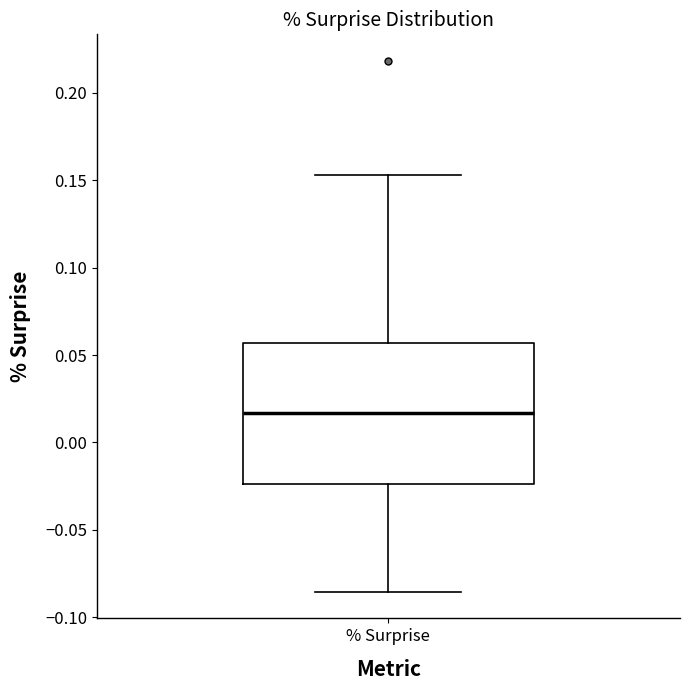

Where is the lower edge of the box for % Surprise on the y-axis? The values are not printed on the chart, so give them approximately, as read against the axis.

-0.025